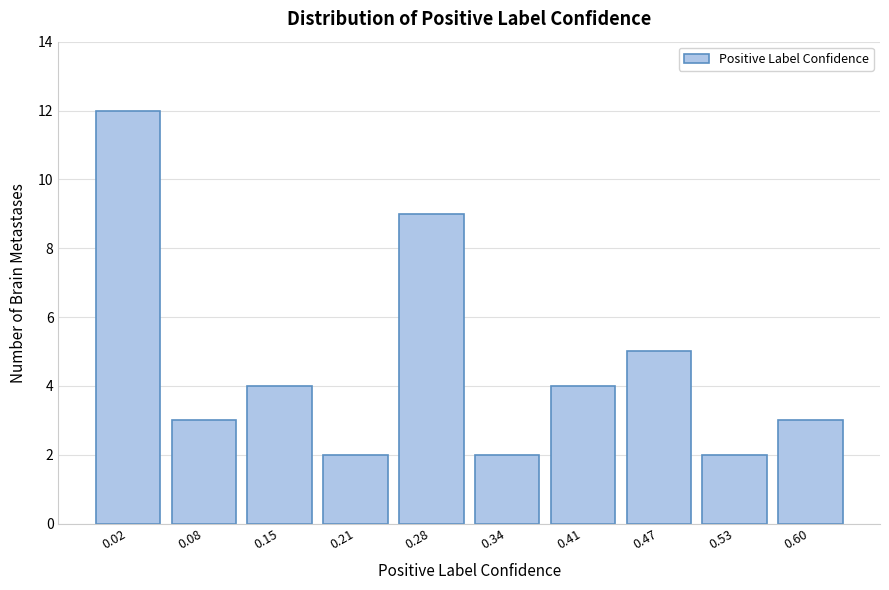

Reading left to right, extract all data points from this chart.

0.02=12	0.08=3	0.15=4	0.21=2	0.28=9	0.34=2	0.41=4	0.47=5	0.53=2	0.60=3